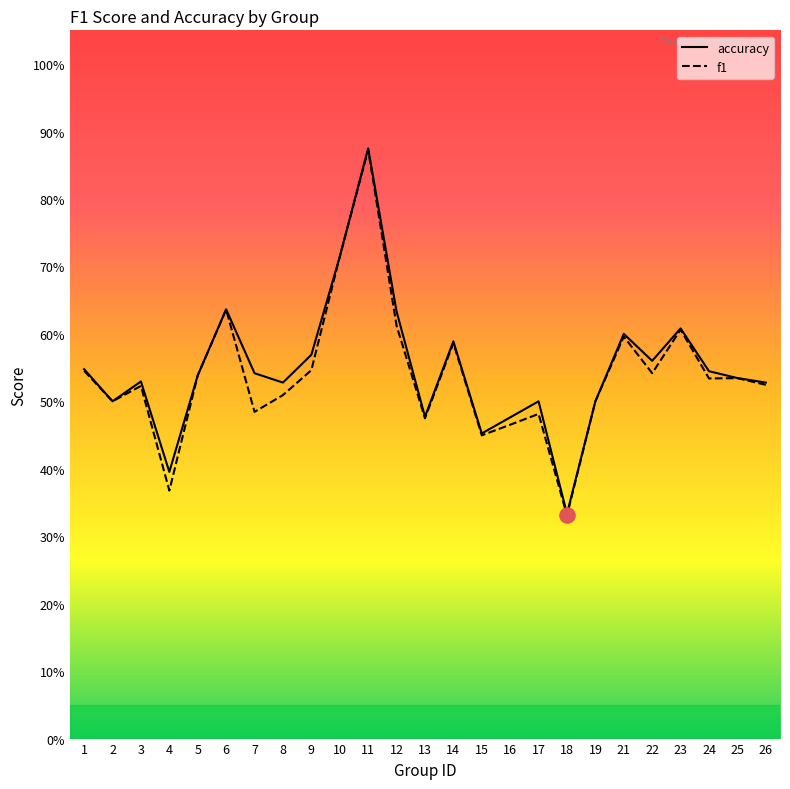

What are all the series names shown in the legend?

accuracy, f1